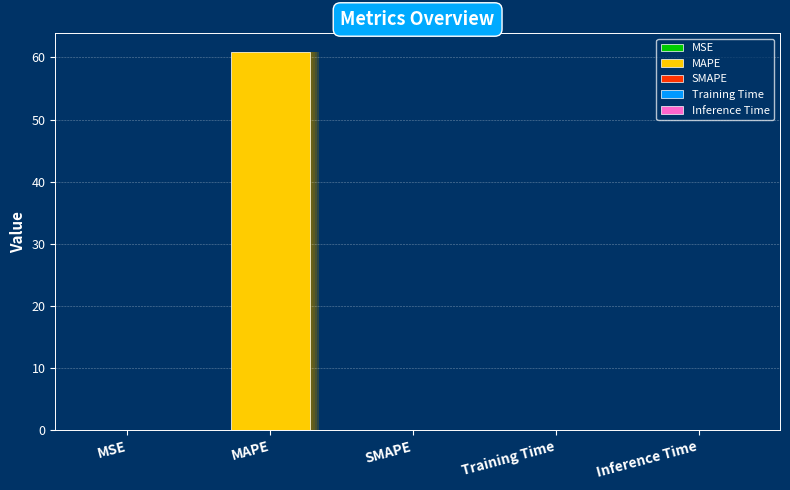

What is the difference between the maximum and minimum values?

60.8